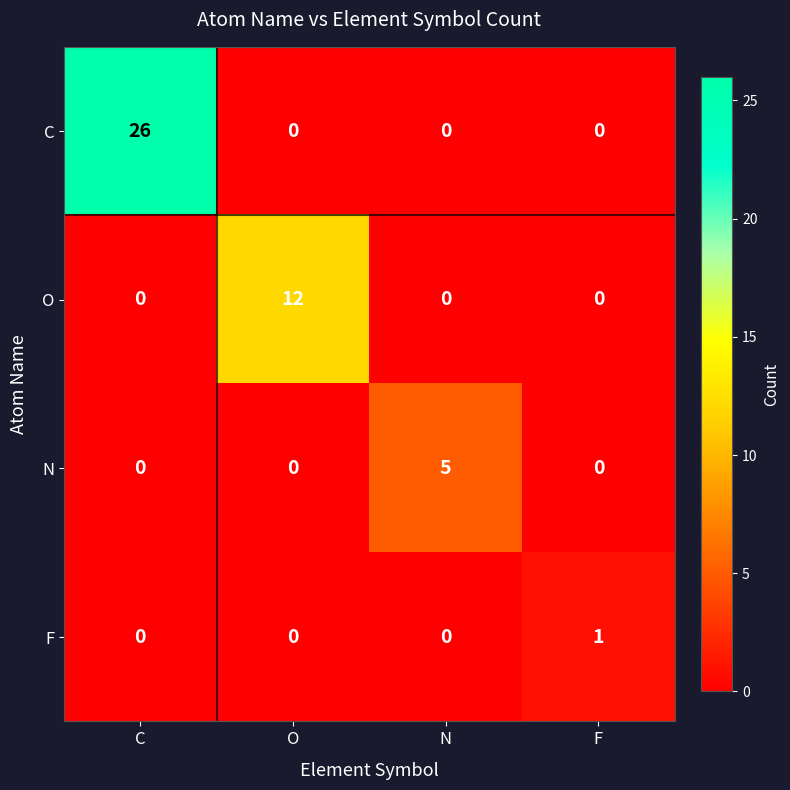

Which series has the largest total across all categories?

C